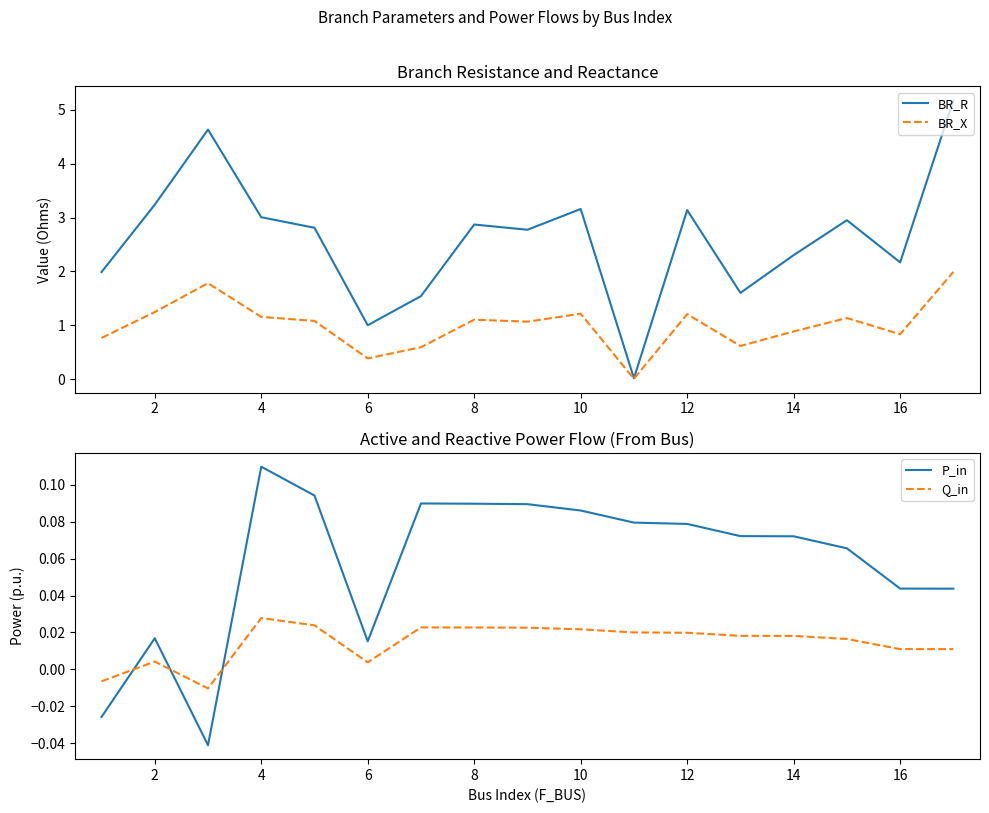

Does the chart display data point markers on the line(s)?

No